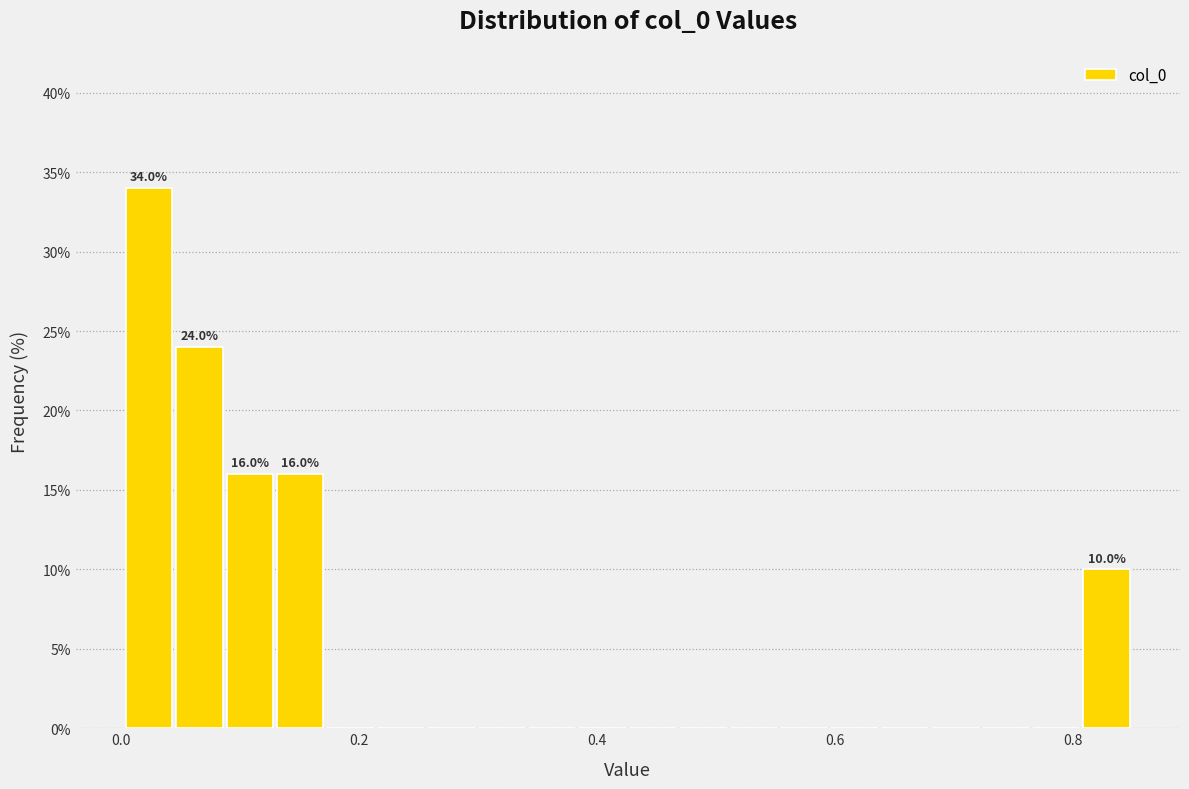

Around what value on the x-axis is the tallest bar? Give the approximate position of its centre, as read against the axis.

0.02